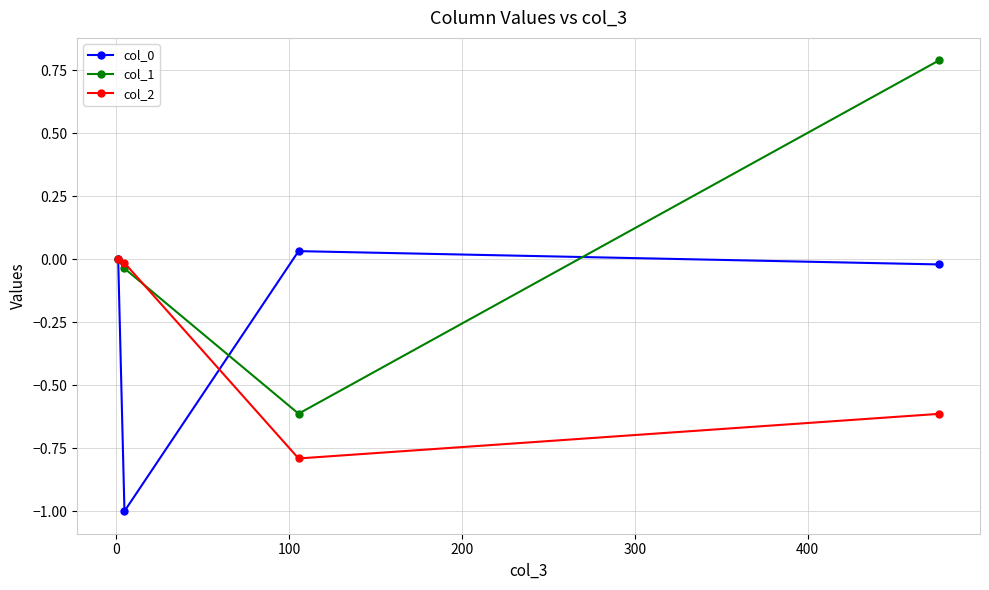

Which series has the largest total across all categories?

col_1